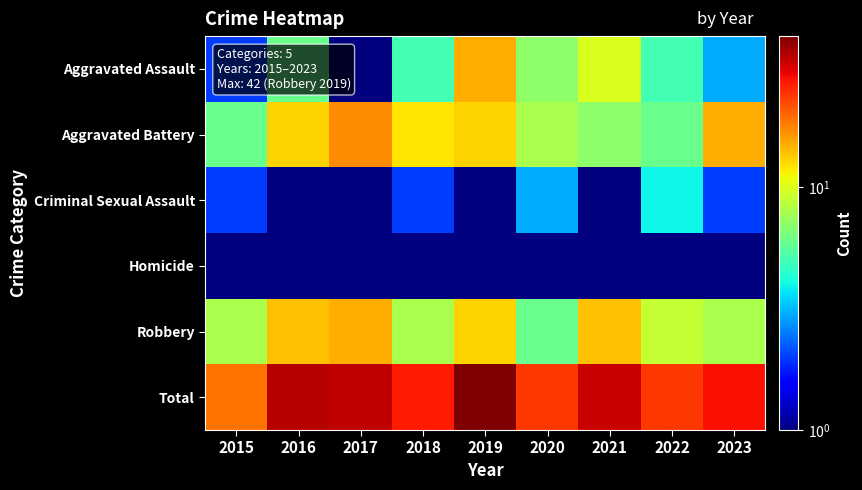

True or false: Aggravated Assault has a value of 6.0 at 2016.

True